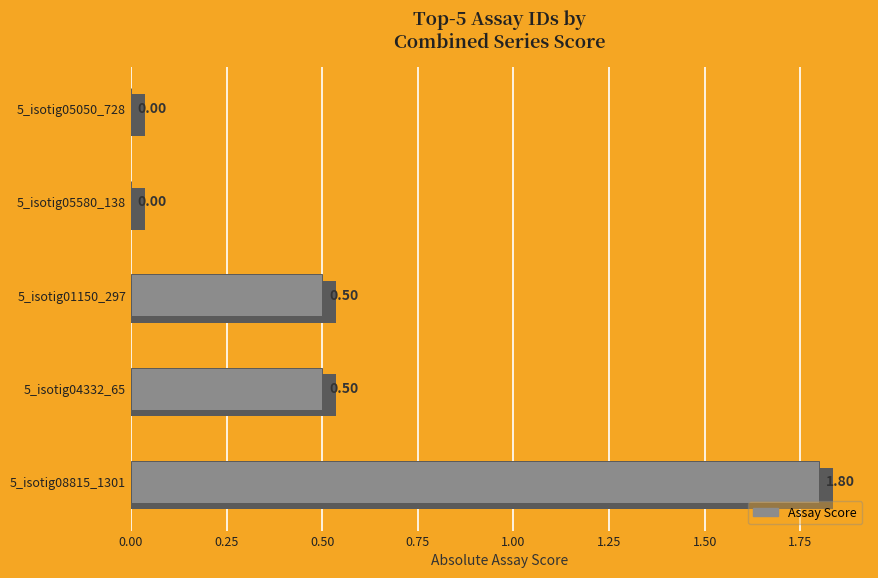

Is it true that the value at 5_isotig04332_65 is 0.8?

False